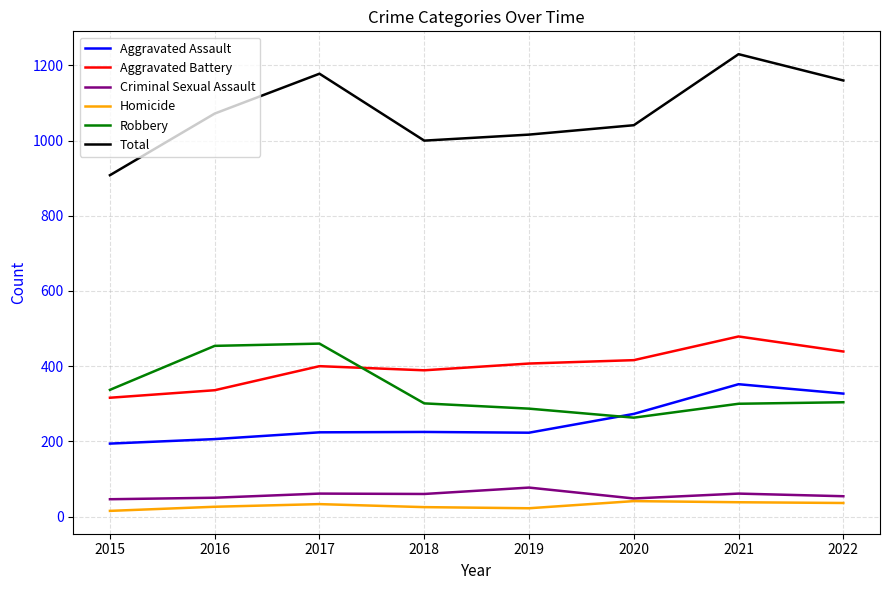

Which series has the largest total across all categories?

Total